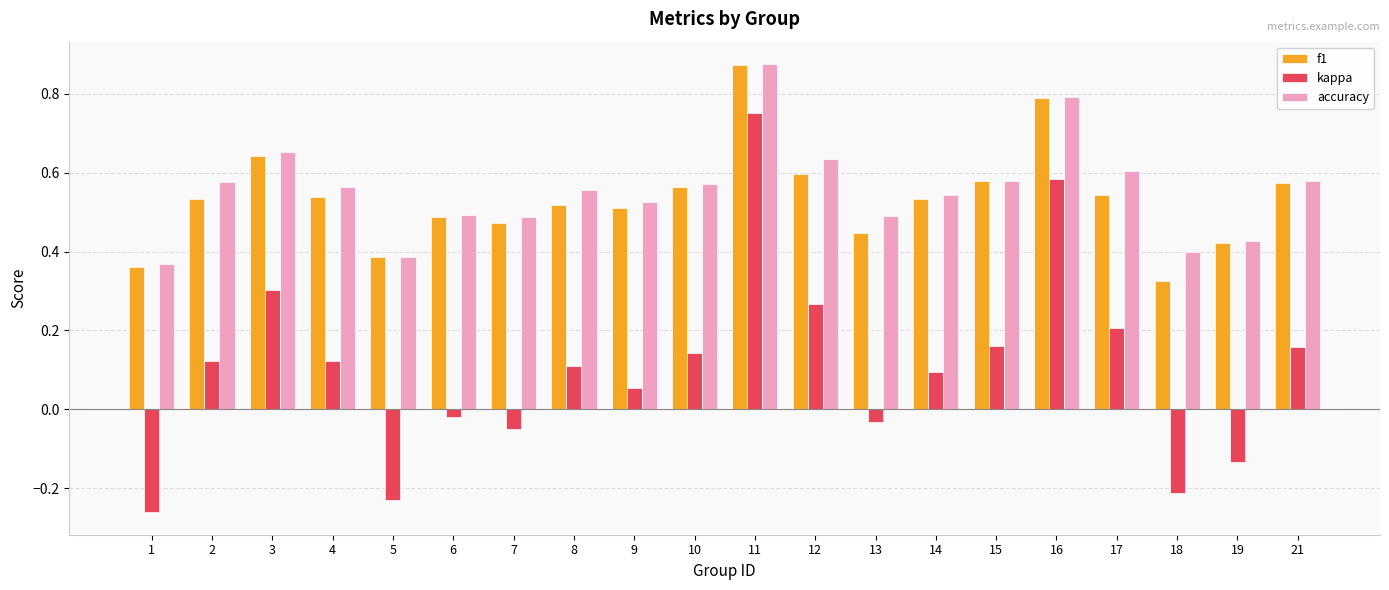

Which series changed the most between 1 and 11?

kappa